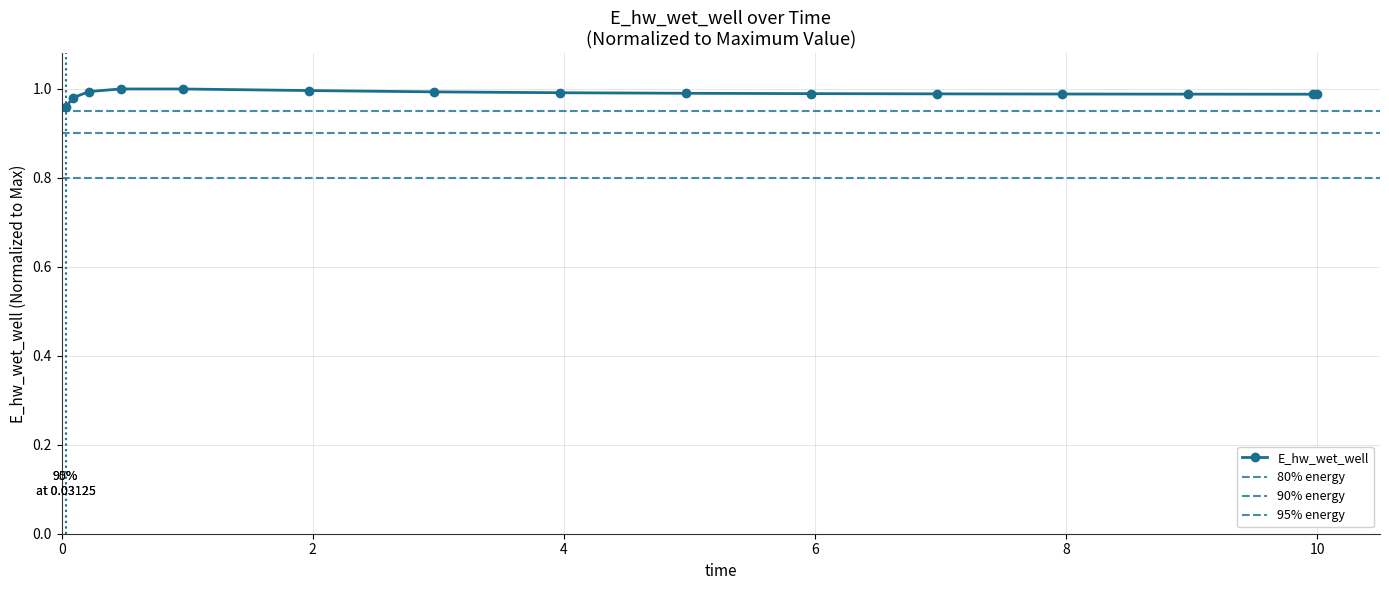

What is the average value?

1.0